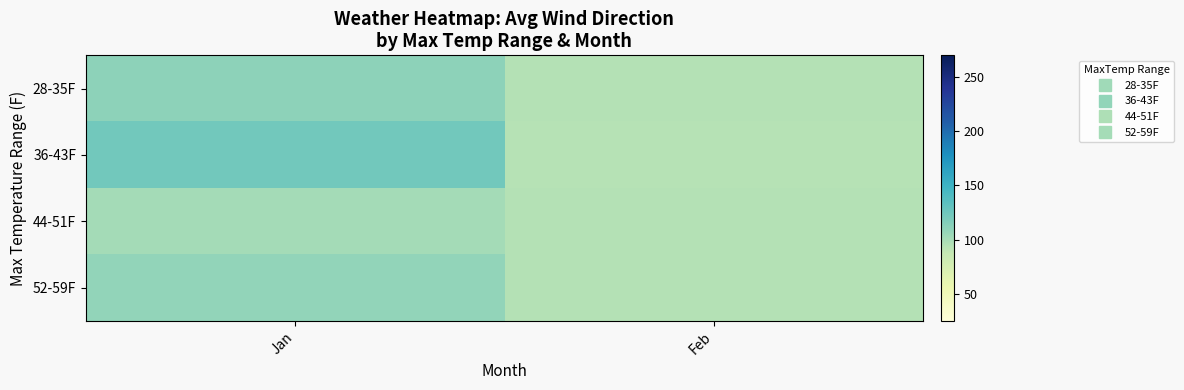

What is the spread (max minus min) of values at Jan?

22.3